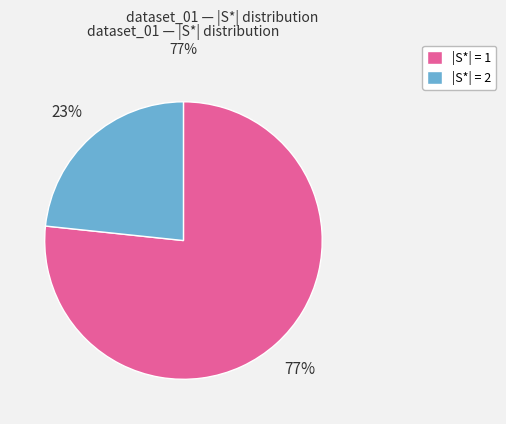

Do |S*| = 2 and |S*| = 1 together represent more than half of the pie?

Yes